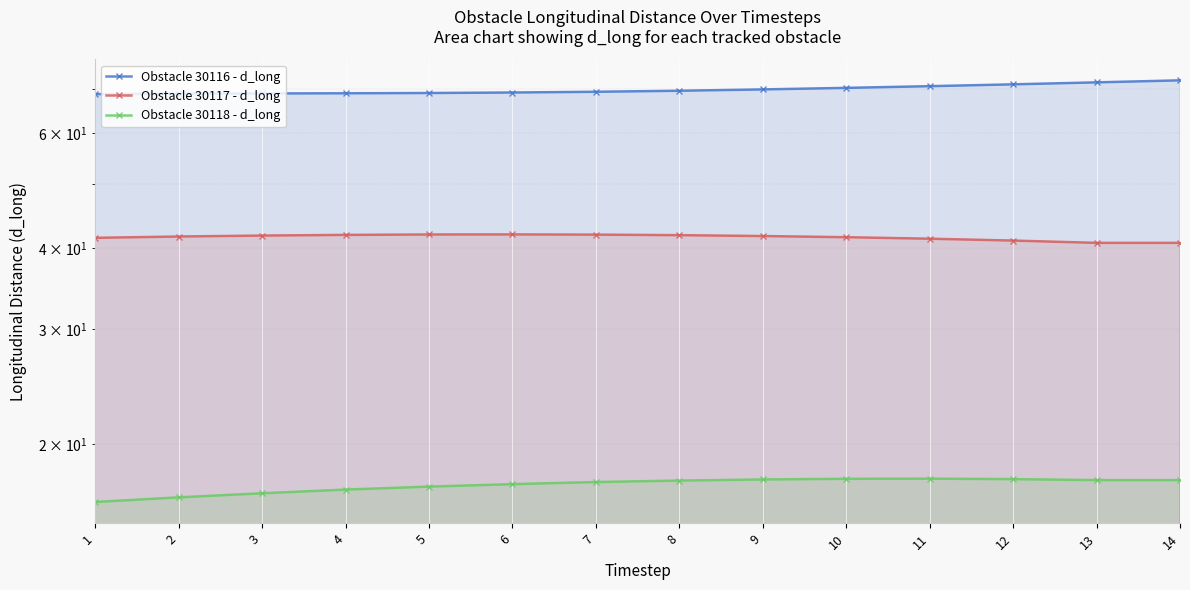

True or false: Obstacle 30118 - d_long has more than 1 interior local peaks.

False